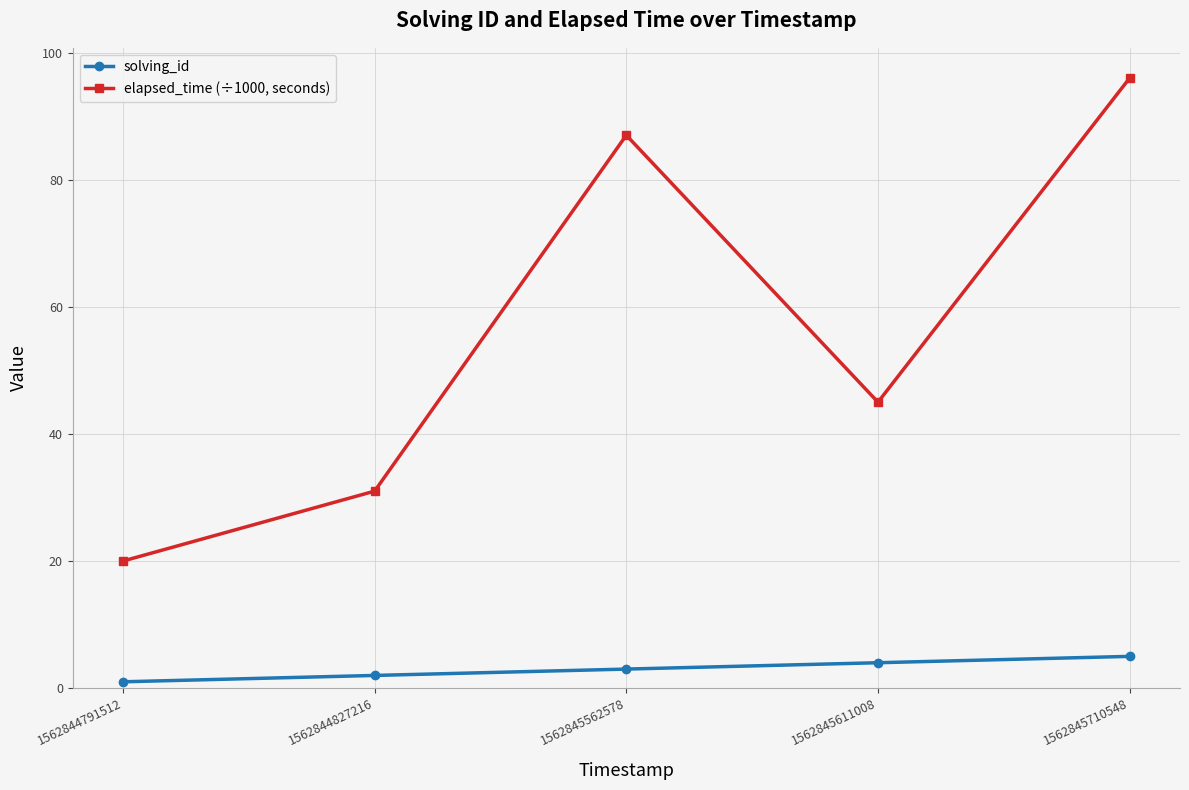

Where is elapsed_time (÷1000, seconds) nearest to the value 58?

1562845611008